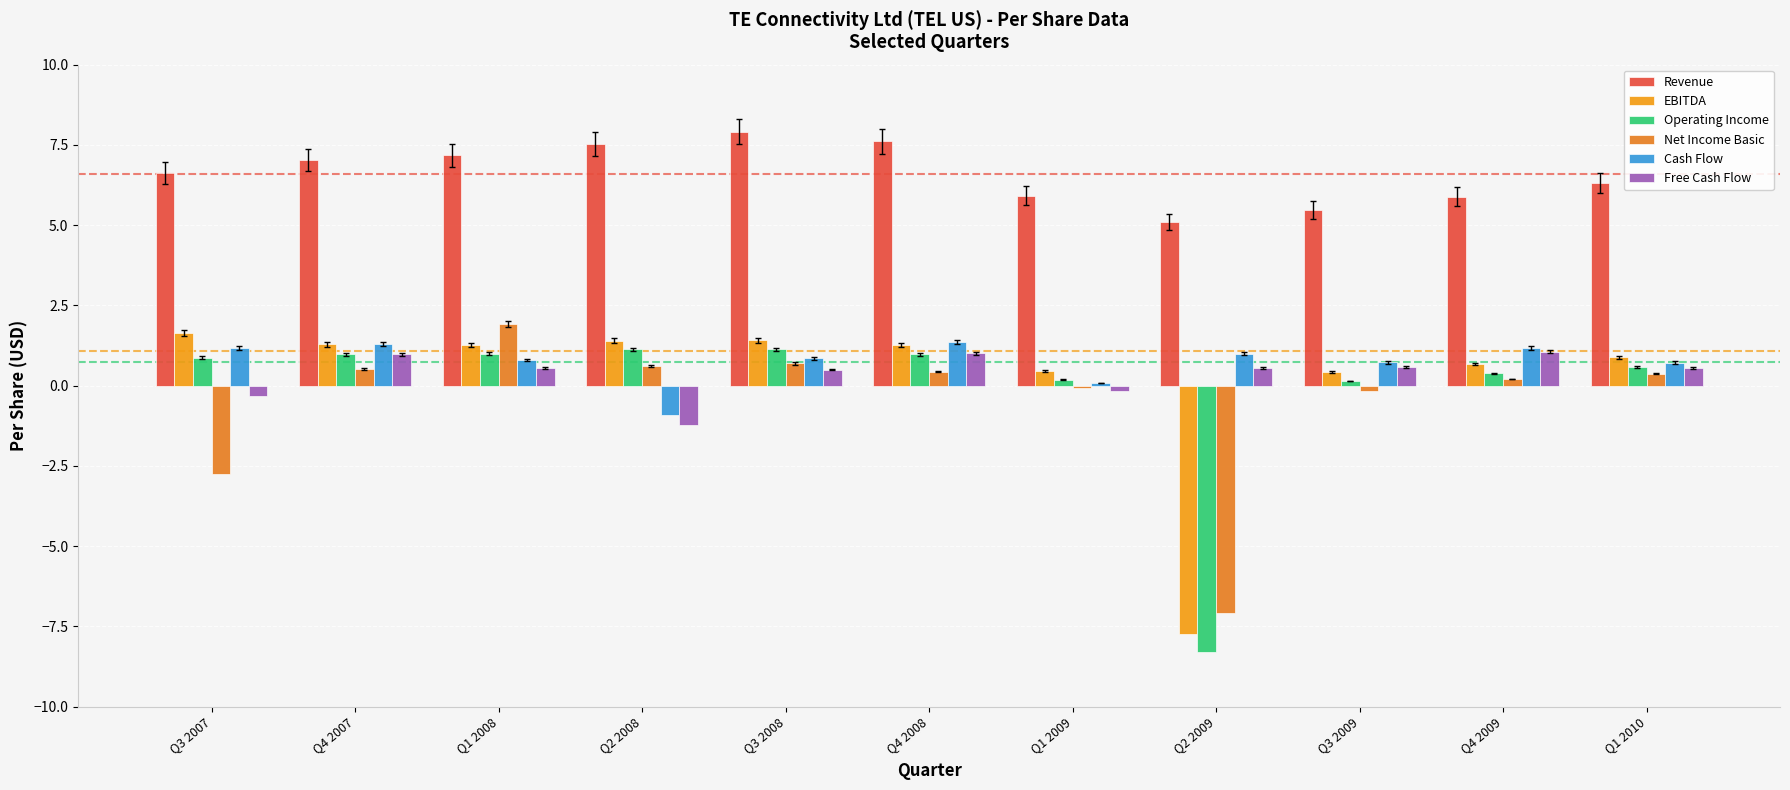

What is the difference between the Operating Income values at Q4 2008 and Q3 2008?

0.2